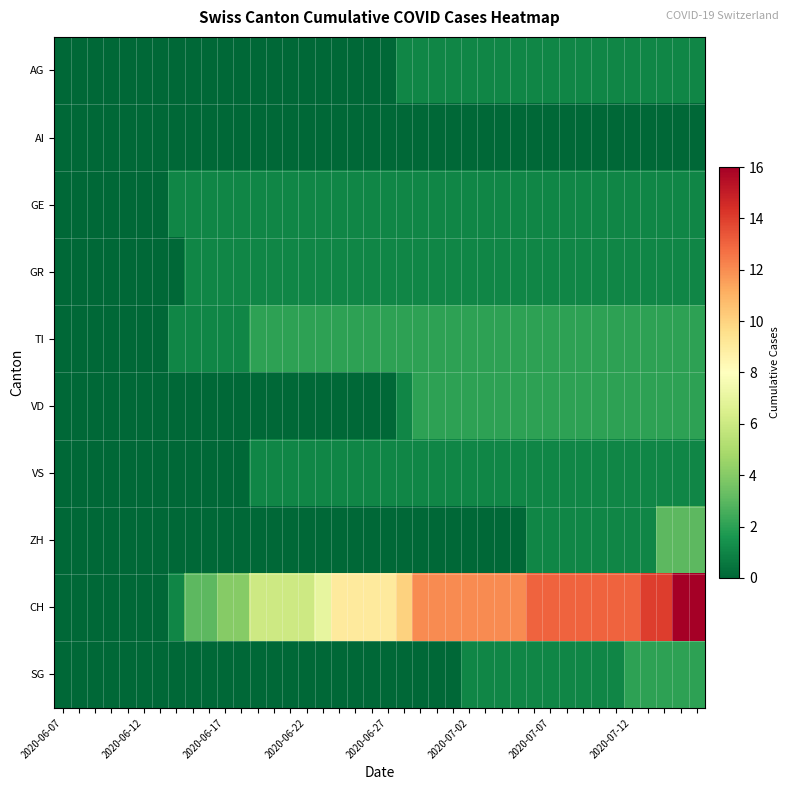

Reading left to right, what are all the values shown in this chart?

AG: 0	0	0	0	0	0	0	0	0	0	0	0	0	0	0	0	0	0	0	0	0	1	1	1	1	1	1	1	1	1	1	1	1	1	1	1	1	1	1	1
AI: 0	0	0	0	0	0	0	0	0	0	0	0	0	0	0	0	0	0	0	0	0	0	0	0	0	0	0	0	0	0	0	0	0	0	0	0	0	0	0	0
GE: 0	0	0	0	0	0	0	1	1	1	1	1	1	1	1	1	1	1	1	1	1	1	1	1	1	1	1	1	1	1	1	1	1	1	1	1	1	1	1	1
GR: 0	0	0	0	0	0	0	0	1	1	1	1	1	1	1	1	1	1	1	1	1	1	1	1	1	1	1	1	1	1	1	1	1	1	1	1	1	1	1	1
TI: 0	0	0	0	0	0	0	1	1	1	1	1	2	2	2	2	2	2	2	2	2	2	2	2	2	2	2	2	2	2	2	2	2	2	2	2	2	2	2	2
VD: 0	0	0	0	0	0	0	0	0	0	0	0	0	0	0	0	0	0	0	0	0	1	2	2	2	2	2	2	2	2	2	2	2	2	2	2	2	2	2	2
VS: 0	0	0	0	0	0	0	0	0	0	0	0	1	1	1	1	1	1	1	1	1	1	1	1	1	1	1	1	1	1	1	1	1	1	1	1	1	1	1	1
ZH: 0	0	0	0	0	0	0	0	0	0	0	0	0	0	0	0	0	0	0	0	0	0	0	0	0	0	0	0	0	1	1	1	1	1	1	1	1	3	3	3
CH: 0	0	0	0	0	0	0	1	3	3	4	4	6	6	6	6	7	9	9	9	9	10	12	12	12	12	12	12	12	13	13	13	13	13	13	13	14	14	16	16
SG: 0	0	0	0	0	0	0	0	0	0	0	0	0	0	0	0	0	0	0	0	0	0	0	0	0	1	1	1	1	1	1	1	1	1	1	2	2	2	2	2